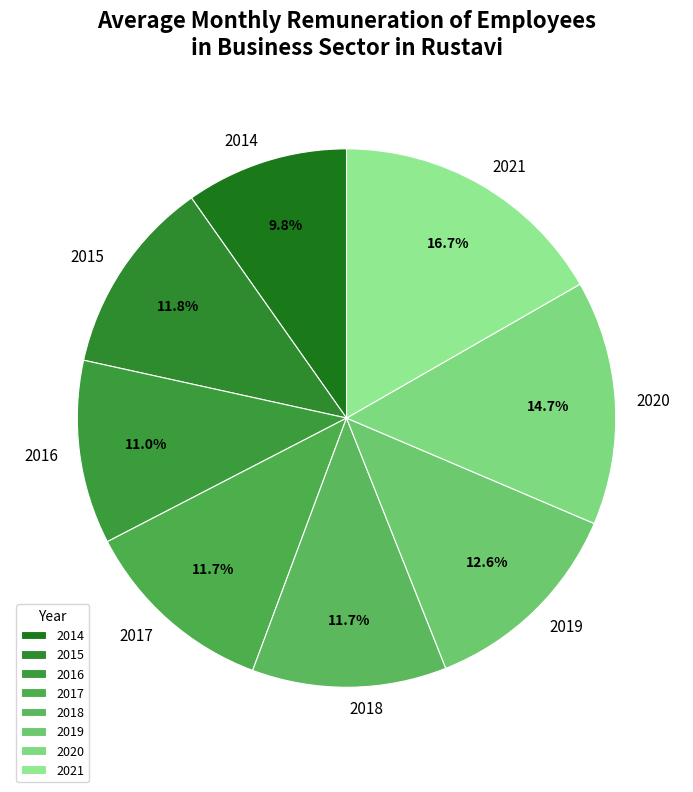

Between 2014 and 2021, which is larger?

2021